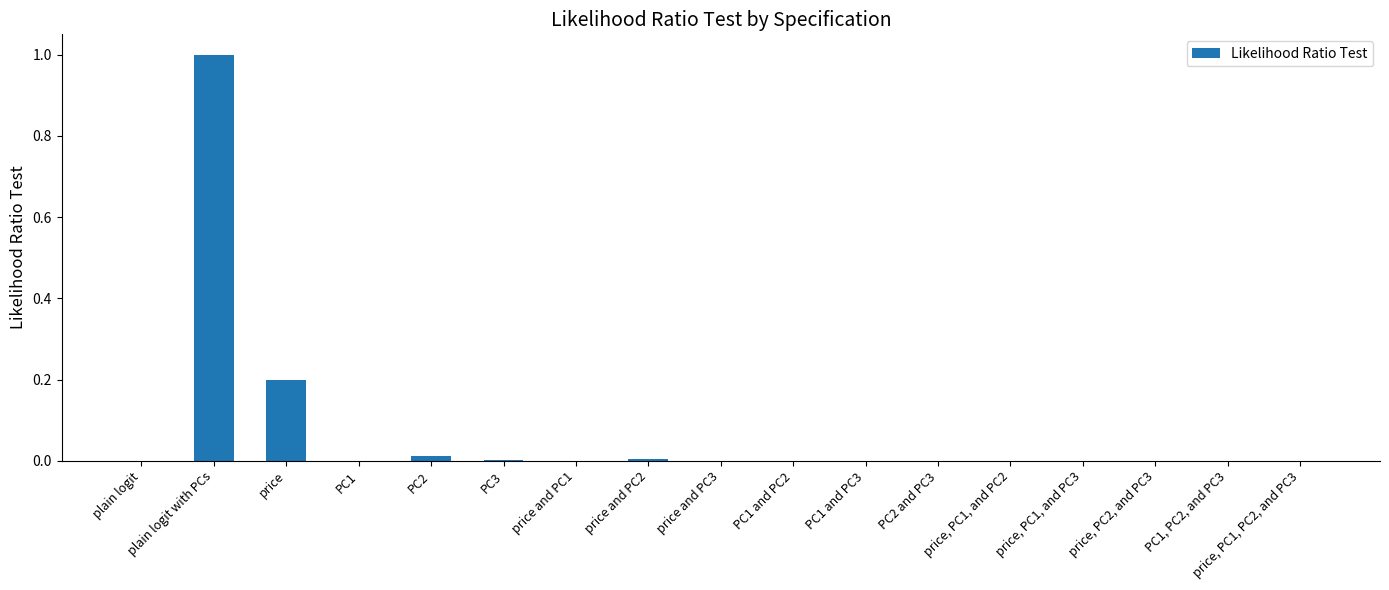

Which label corresponds to the largest value in the chart?

plain logit with PCs